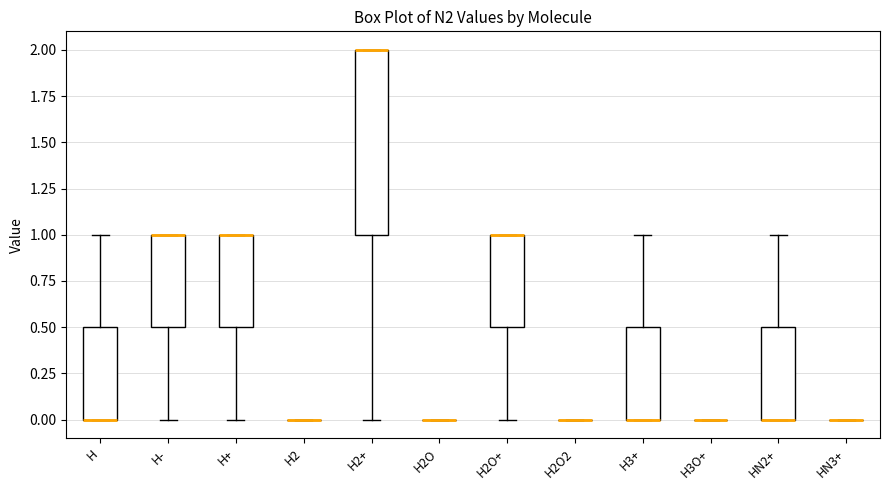

Reading left to right, transcribe this box plot: for each box, give where its median line is, the range the box spans, and where its two whiskers end, as read against the y-axis. The values are not printed on the chart, so give them approximately, as read against the axis.

H: median 0.0 (drawn on the box's lower edge), box 0.0 to 0.5, whiskers 0.0 to 1.0
H-: median 1.0 (drawn on the box's upper edge), box 0.5 to 1.0, whiskers 0.0 to 1.0
H+: median 1.0 (drawn on the box's upper edge), box 0.5 to 1.0, whiskers 0.0 to 1.0
H2: box collapsed to a line at 0.0, whiskers 0.0 to 0.0
H2+: median 2.0 (drawn on the box's upper edge), box 1.0 to 2.0, whiskers 0.0 to 2.0
H2O: box collapsed to a line at 0.0, whiskers 0.0 to 0.0
H2O+: median 1.0 (drawn on the box's upper edge), box 0.5 to 1.0, whiskers 0.0 to 1.0
H2O2: box collapsed to a line at 0.0, whiskers 0.0 to 0.0
H3+: median 0.0 (drawn on the box's lower edge), box 0.0 to 0.5, whiskers 0.0 to 1.0
H3O+: box collapsed to a line at 0.0, whiskers 0.0 to 0.0
HN2+: median 0.0 (drawn on the box's lower edge), box 0.0 to 0.5, whiskers 0.0 to 1.0
HN3+: box collapsed to a line at 0.0, whiskers 0.0 to 0.0